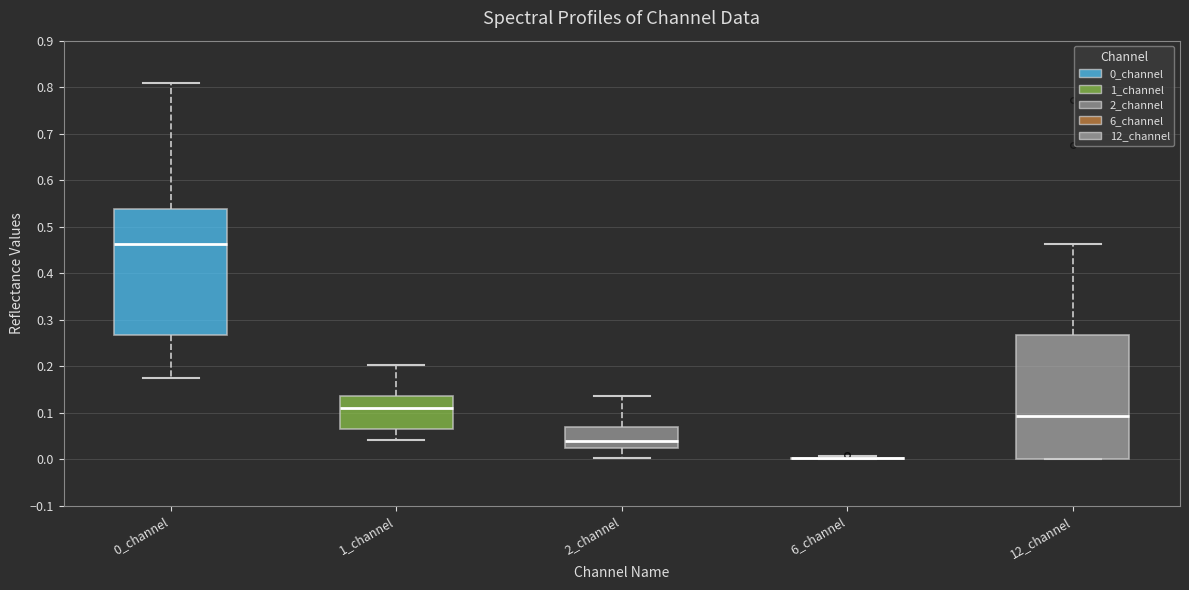

Reading left to right, transcribe this box plot: for each box, give where its median line is, the range the box spans, and where its two whiskers end, as read against the y-axis. The values are not printed on the chart, so give them approximately, as read against the axis.

0_channel: median 0.46, box 0.27 to 0.54, whiskers 0.17 to 0.81
1_channel: median 0.11, box 0.07 to 0.14, whiskers 0.04 to 0.20
2_channel: median 0.04, box 0.02 to 0.07, whiskers 0.00 to 0.14
6_channel: box collapsed to a line at 0.00, whiskers 0.00 to 0.01
12_channel: median 0.09, box 0.00 to 0.27, whiskers 0.00 to 0.46